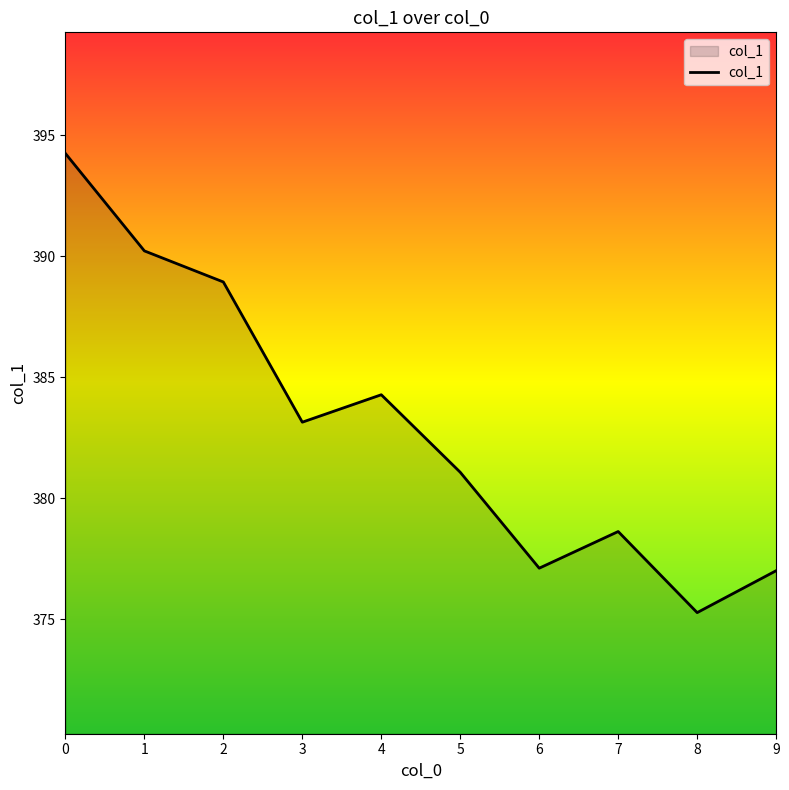

What is the difference between the maximum and minimum values?

19.0